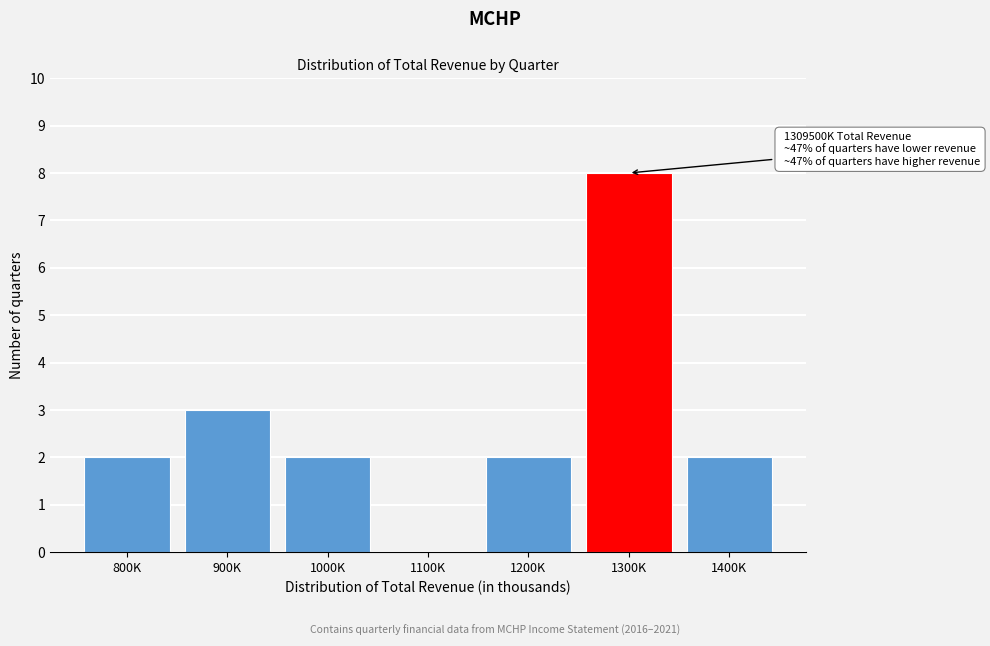

Reading left to right, transcribe all the data shown in this chart.

800K=2	900K=3	1000K=2	1100K=0	1200K=2	1300K=8	1400K=2